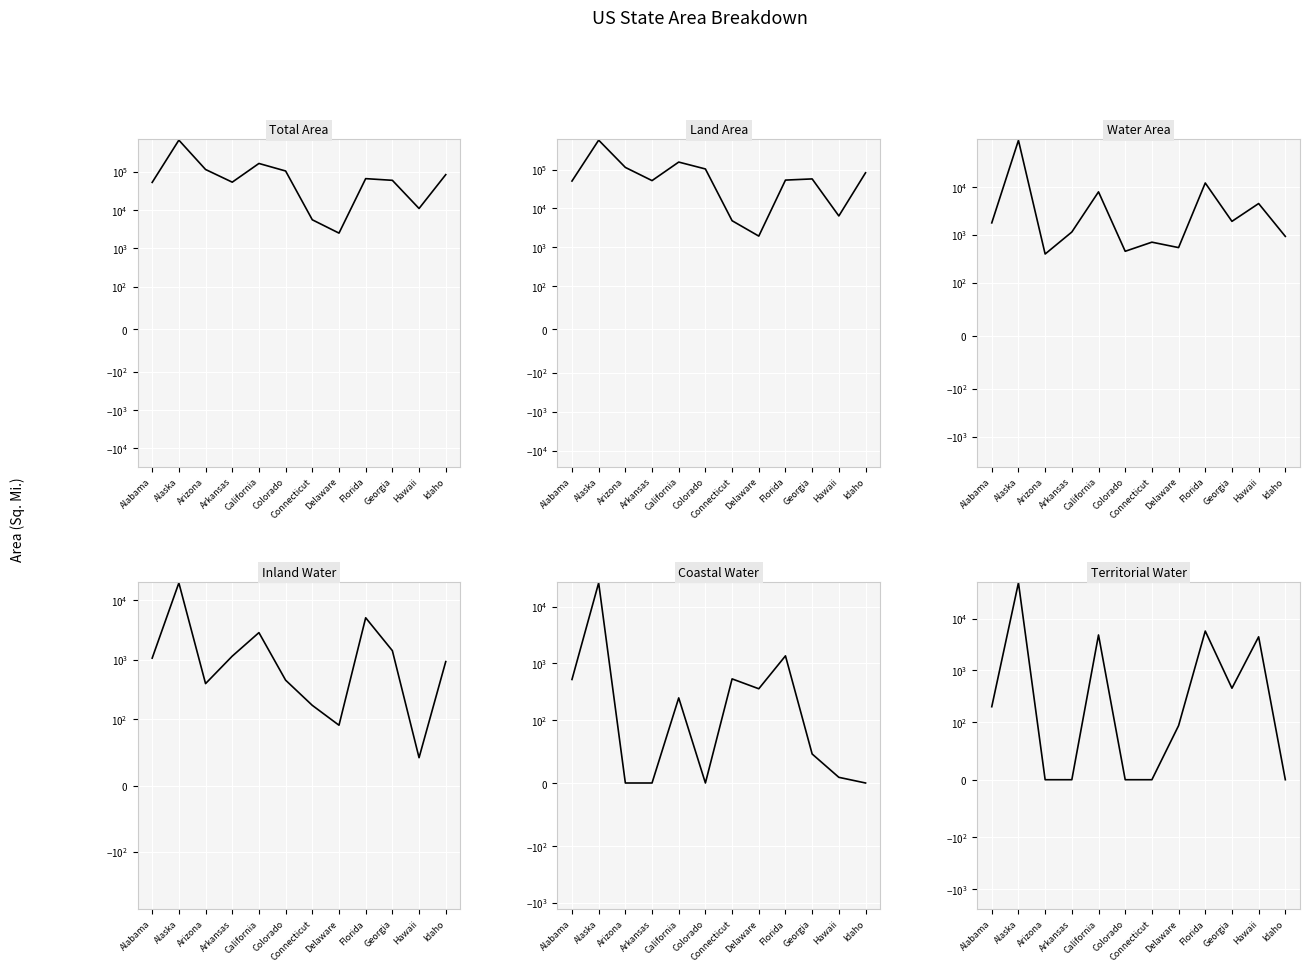

Is it true that Land Area (Sq. Mi.) equals 57513 at Georgia?

True